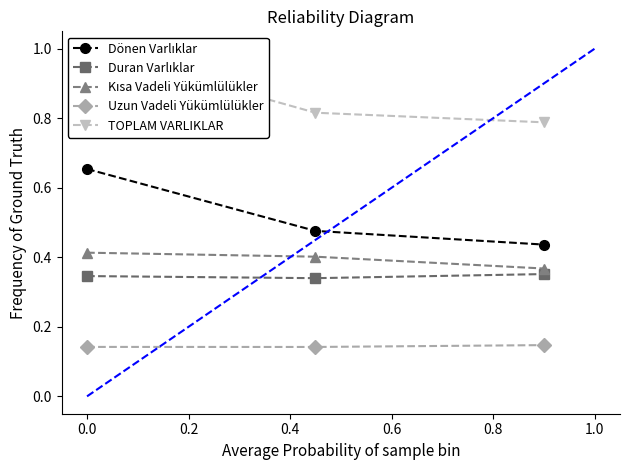

What is the difference between the maximum and minimum values in the Dönen Varlıklar series?

0.2